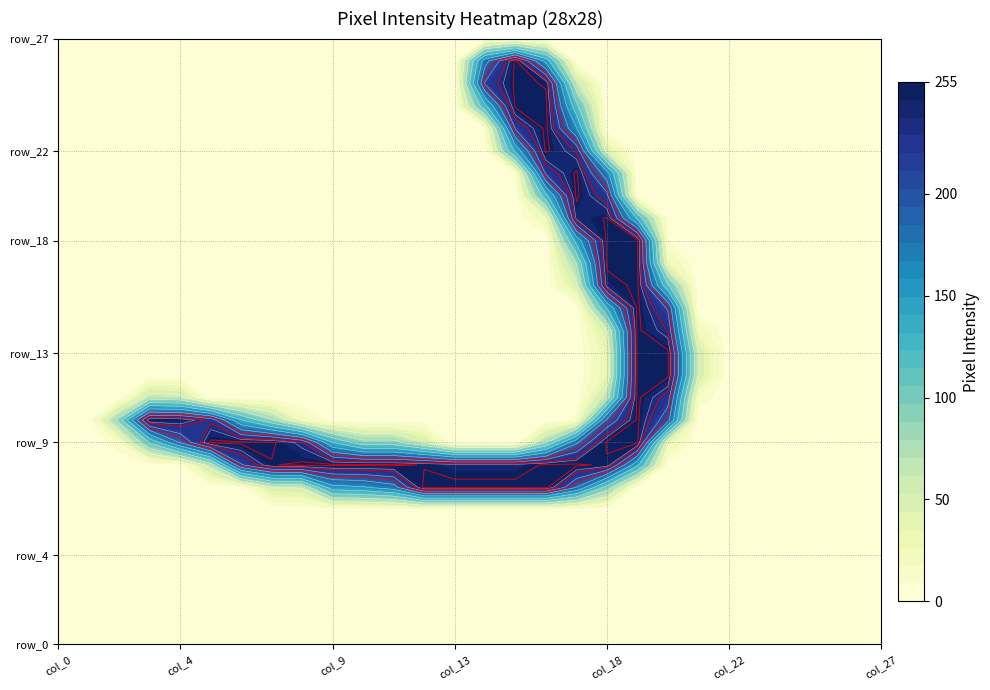

Reading right to left, extract all data points from this chart.

row_0: 0	0	0	0	0	0	0	0	0	0	0	0	0	0	0	0	0	0	0	0	0	0	0	0	0	0	0	0
row_1: 0	0	0	0	0	0	0	0	0	0	0	0	0	0	0	0	0	0	0	0	0	0	0	0	0	0	0	0
row_2: 0	0	0	0	0	0	0	0	0	0	0	0	0	0	0	0	0	0	0	0	0	0	0	0	0	0	0	0
row_3: 0	0	0	0	0	0	0	0	0	0	0	0	0	0	0	0	0	0	0	0	0	0	0	0	0	0	0	0
row_4: 0	0	0	0	0	0	0	0	0	0	0	0	0	0	0	0	0	0	0	0	0	0	0	0	0	0	0	0
row_5: 0	0	0	0	0	0	0	0	0	0	0	0	0	0	0	0	0	0	0	0	0	0	0	0	0	0	0	0
row_6: 0	0	0	0	0	0	0	0	0	0	0	0	0	0	0	0	0	0	0	0	0	0	0	0	0	0	0	0
row_7: 0	0	0	0	0	0	0	0	0	95	184	255	254	254	254	254	174	155	149	56	50	0	0	0	0	0	0	0
row_8: 0	0	0	0	0	0	0	1	139	247	253	252	243	243	243	249	253	253	253	253	249	209	66	3	0	0	0	0
row_9: 0	0	0	0	0	0	0	35	253	253	180	79	0	0	0	53	89	89	133	232	253	253	253	187	109	15	0	0
row_10: 0	0	0	0	0	0	0	195	253	190	11	0	0	0	0	0	0	0	0	23	83	133	226	248	250	91	0	0
row_11: 0	0	0	0	0	0	16	222	253	67	0	0	0	0	0	0	0	0	0	0	0	0	0	59	66	0	0	0
row_12: 0	0	0	0	0	0	54	253	253	35	0	0	0	0	0	0	0	0	0	0	0	0	0	0	0	0	0	0
row_13: 0	0	0	0	0	0	54	253	253	35	0	0	0	0	0	0	0	0	0	0	0	0	0	0	0	0	0	0
row_14: 0	0	0	0	0	0	25	229	253	51	0	0	0	0	0	0	0	0	0	0	0	0	0	0	0	0	0	0
row_15: 0	0	0	0	0	0	0	208	253	134	0	0	0	0	0	0	0	0	0	0	0	0	0	0	0	0	0	0
row_16: 0	0	0	0	0	0	0	111	253	244	48	0	0	0	0	0	0	0	0	0	0	0	0	0	0	0	0	0
row_17: 0	0	0	0	0	0	0	29	253	253	80	0	0	0	0	0	0	0	0	0	0	0	0	0	0	0	0	0
row_18: 0	0	0	0	0	0	0	9	253	253	142	0	0	0	0	0	0	0	0	0	0	0	0	0	0	0	0	0
row_19: 0	0	0	0	0	0	0	2	128	251	242	28	0	0	0	0	0	0	0	0	0	0	0	0	0	0	0	0
row_20: 0	0	0	0	0	0	0	0	0	218	253	125	0	0	0	0	0	0	0	0	0	0	0	0	0	0	0	0
row_21: 0	0	0	0	0	0	0	0	0	169	253	216	7	0	0	0	0	0	0	0	0	0	0	0	0	0	0	0
row_22: 0	0	0	0	0	0	0	0	0	43	228	253	140	0	0	0	0	0	0	0	0	0	0	0	0	0	0	0
row_23: 0	0	0	0	0	0	0	0	0	0	160	254	214	8	0	0	0	0	0	0	0	0	0	0	0	0	0	0
row_24: 0	0	0	0	0	0	0	0	0	0	114	253	253	126	0	0	0	0	0	0	0	0	0	0	0	0	0	0
row_25: 0	0	0	0	0	0	0	0	0	0	61	249	253	214	0	0	0	0	0	0	0	0	0	0	0	0	0	0
row_26: 0	0	0	0	0	0	0	0	0	0	0	150	253	175	0	0	0	0	0	0	0	0	0	0	0	0	0	0
row_27: 0	0	0	0	0	0	0	0	0	0	0	0	0	0	0	0	0	0	0	0	0	0	0	0	0	0	0	0